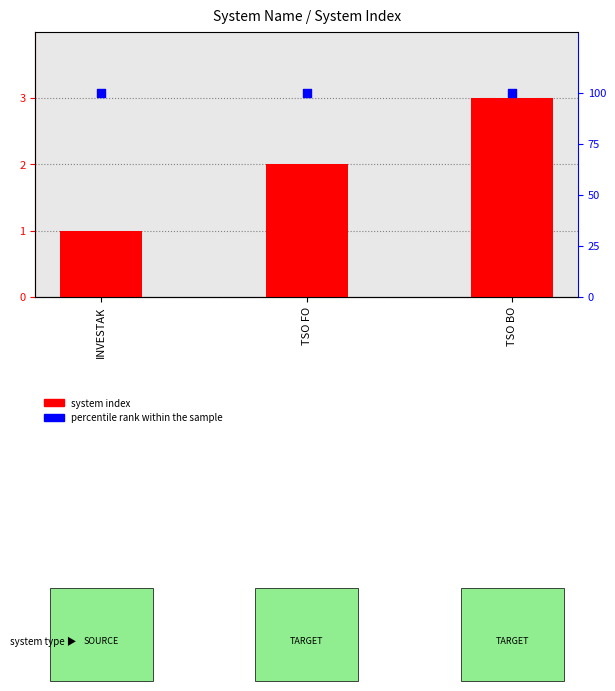

At which category is the sum across all series the highest?

TSO BO